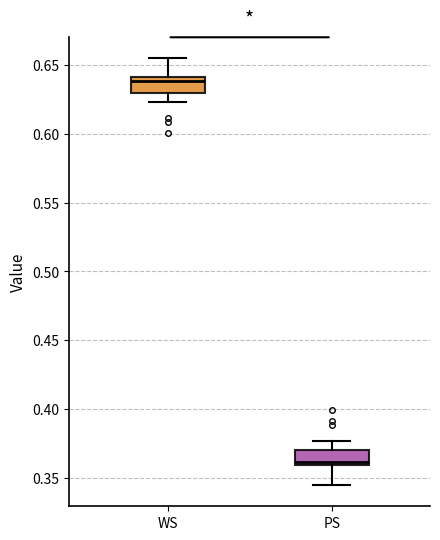

Reading left to right, transcribe this box plot: for each box, give where its median line is, the range the box spans, and where its two whiskers end, as read against the y-axis. The values are not printed on the chart, so give them approximately, as read against the axis.

WS: median 0.640 (just below the box's upper edge), box 0.630 to 0.640, whiskers 0.625 to 0.655
PS: median 0.360 (just above the box's lower edge), box 0.360 to 0.370, whiskers 0.345 to 0.375